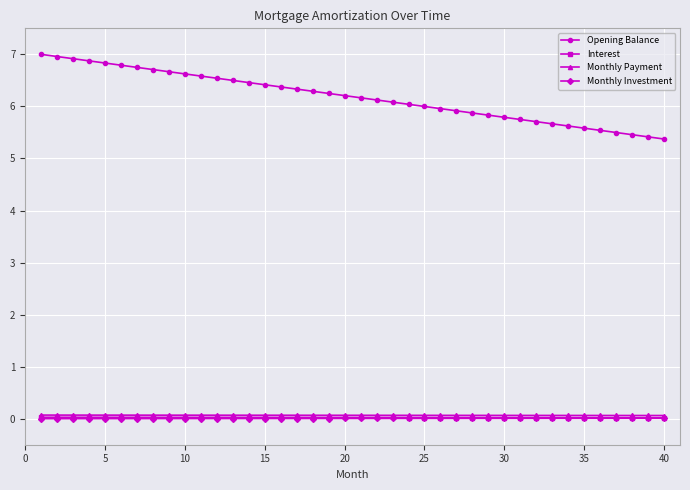

Which series has the largest total across all categories?

Opening Balance